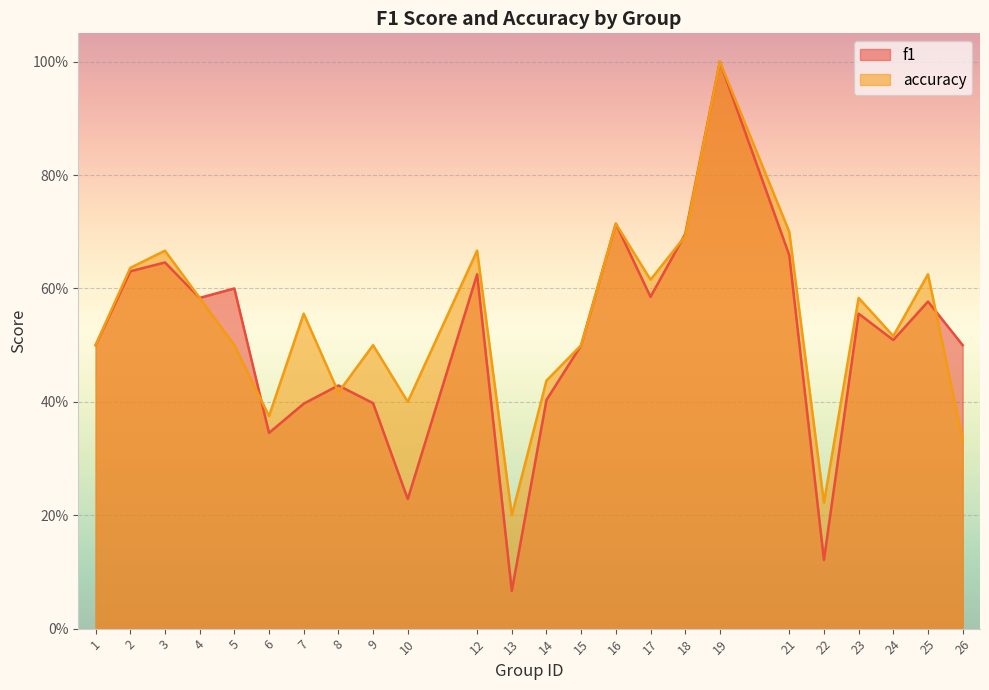

How many interior local peaks does the accuracy series have?

8